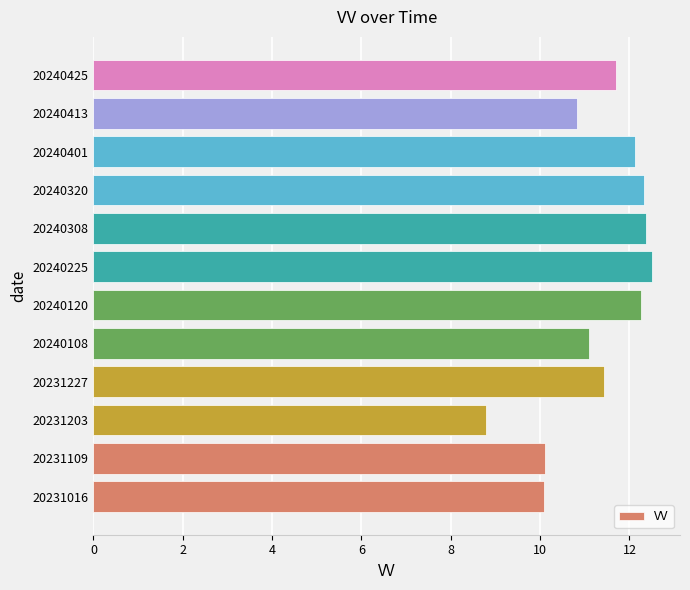

What is the minimum value shown in the chart?

8.8